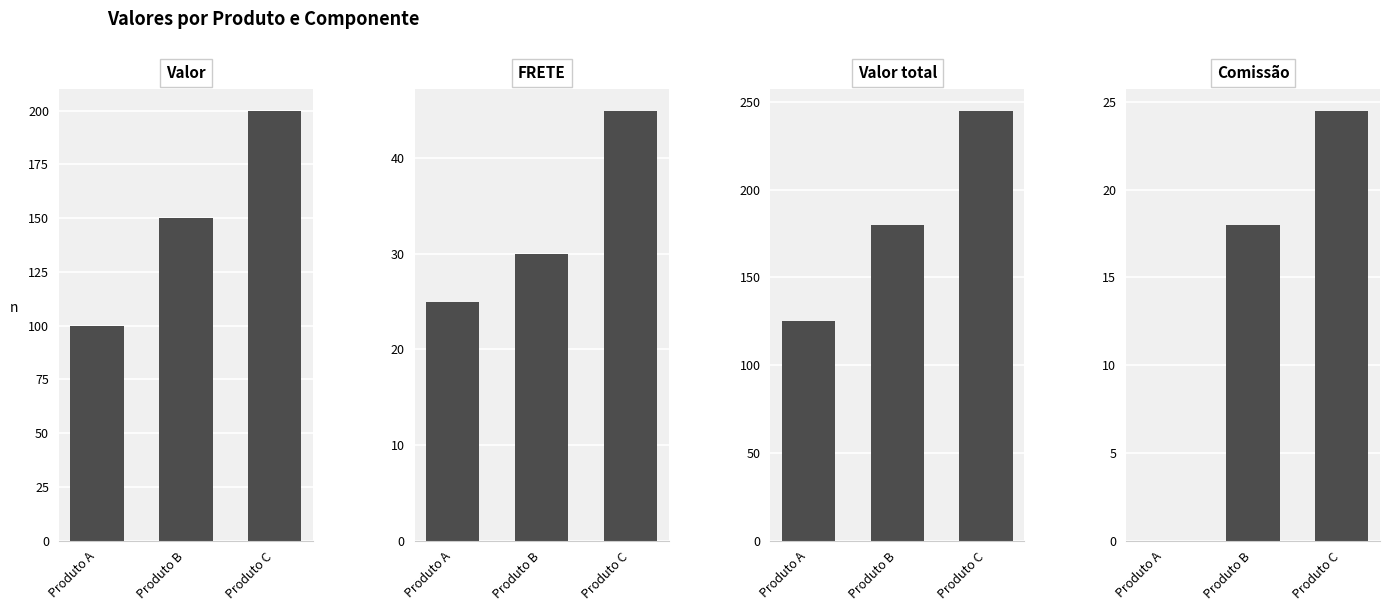

How many groups of bars are there?

3